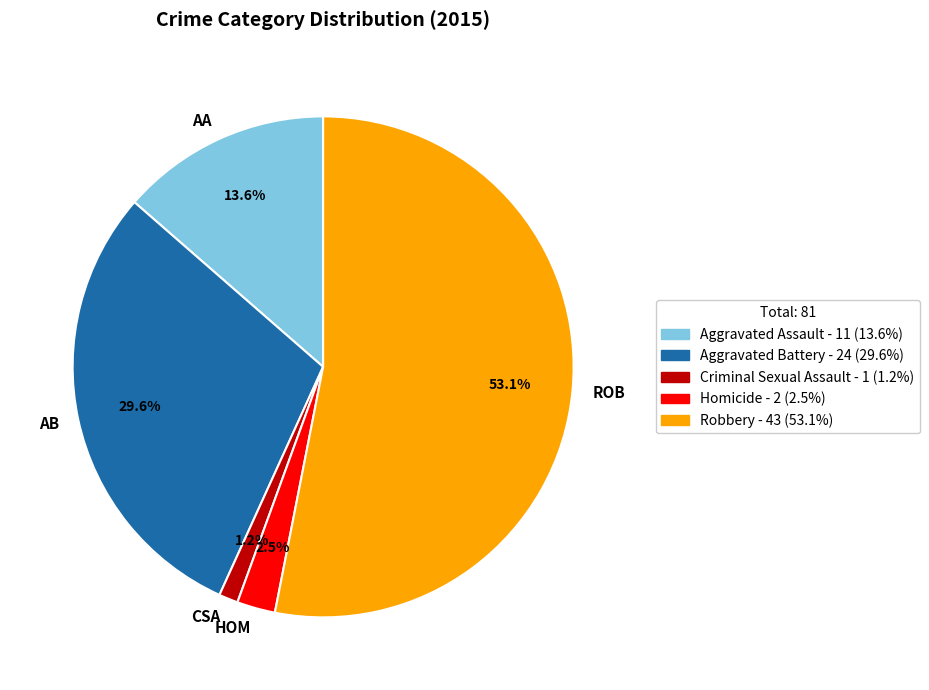

Between AB and AA, which is larger?

AB